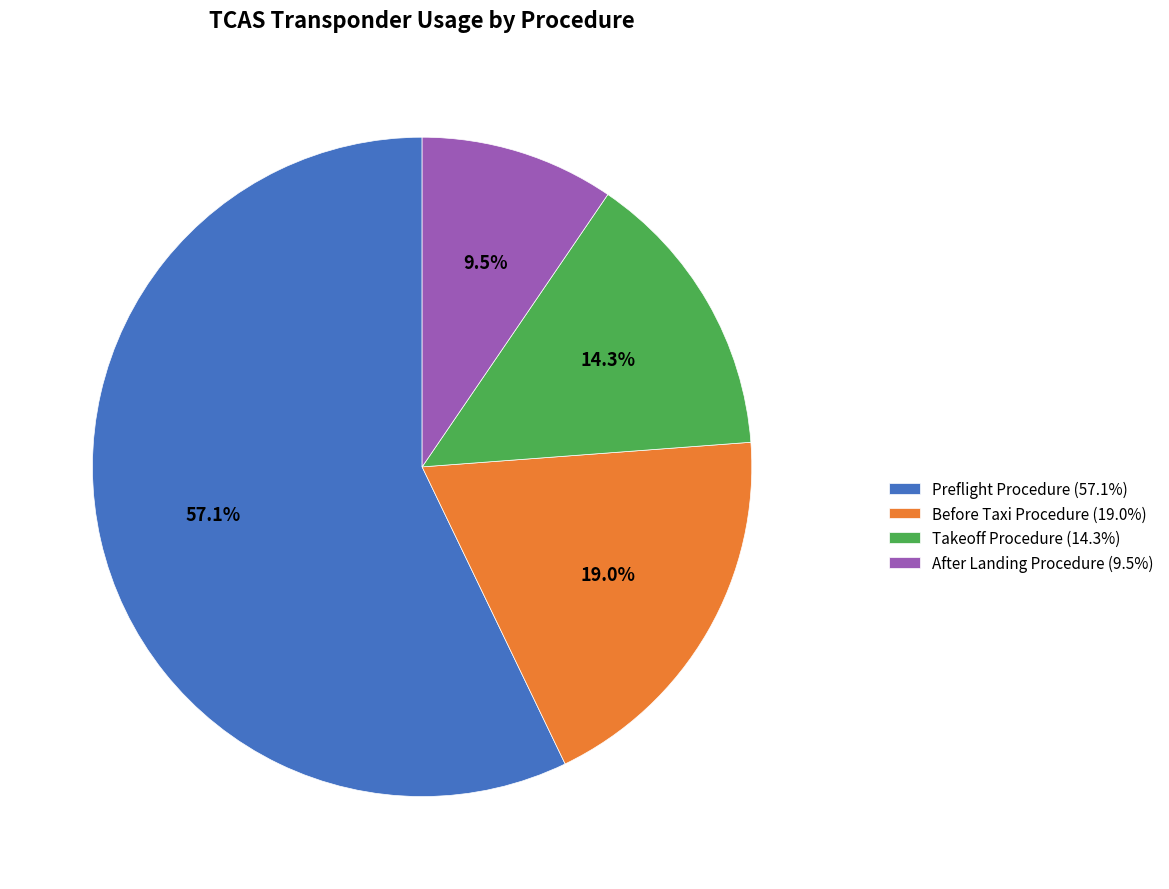

Is there any slice that represents more than half of the pie?

Yes